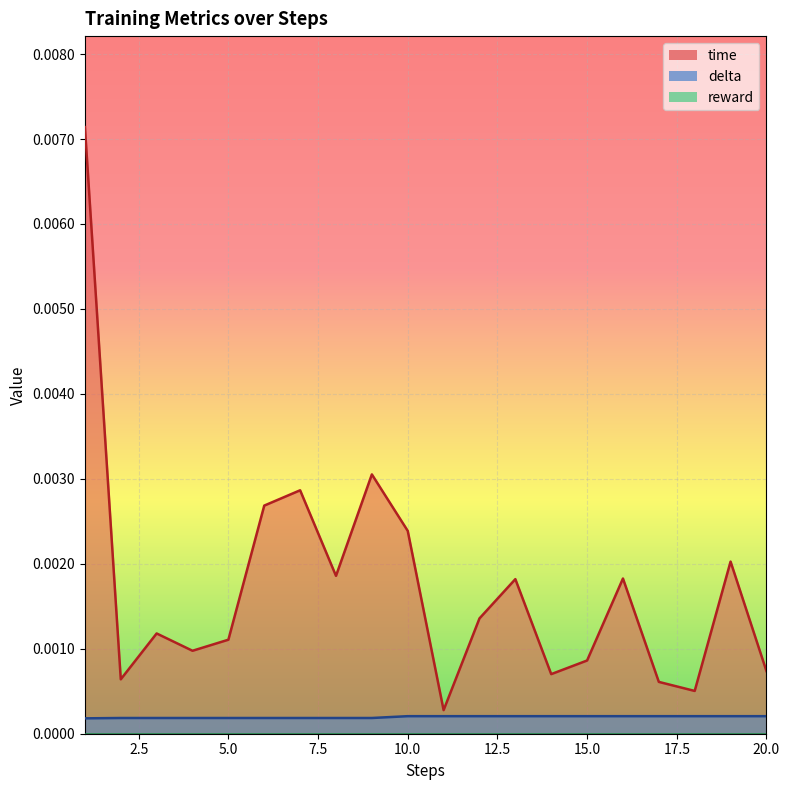

How many data points does each series have?

20